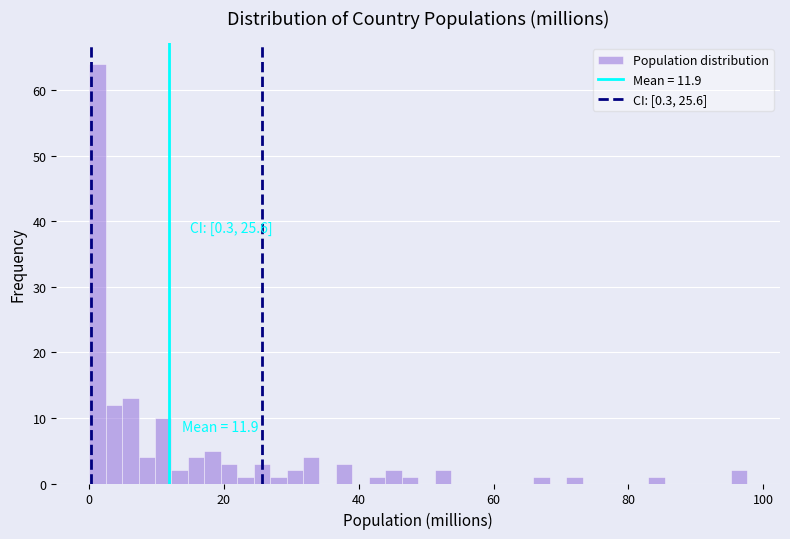

Read against the x-axis, roughly where is the centre of the tallest bar?

2